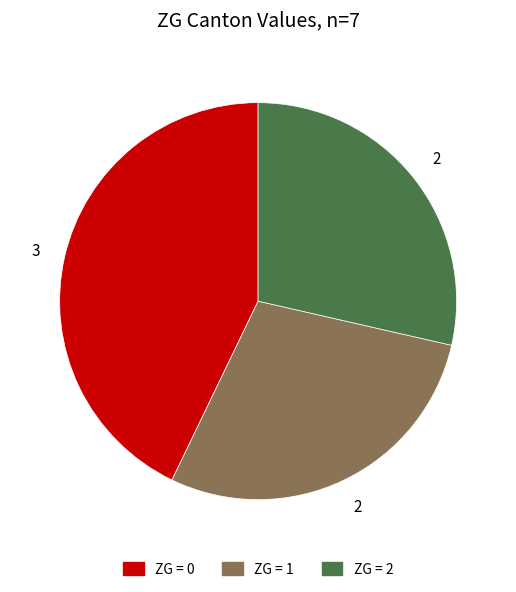

Does any single category account for the majority?

No